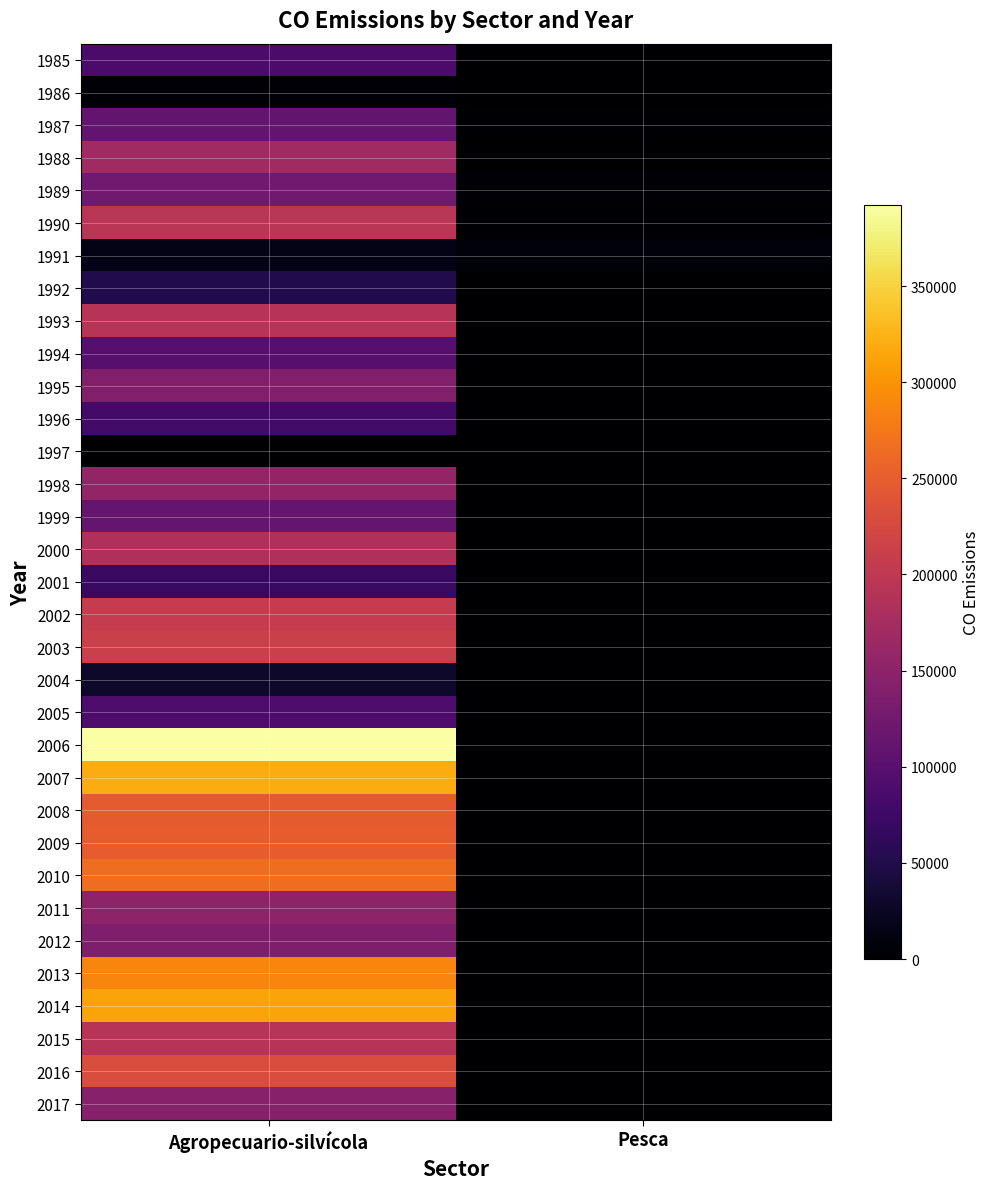

Reading left to right, what are all the values shown in this chart?

1985: Agropecuario-silvícola=86707.6	Pesca=1353.9
1986: Agropecuario-silvícola=4875.4	Pesca=1405.8
1987: Agropecuario-silvícola=110607.0	Pesca=2796.9
1988: Agropecuario-silvícola=169052.7	Pesca=185.7
1989: Agropecuario-silvícola=123803.1	Pesca=5275.1
1990: Agropecuario-silvícola=193288.2	Pesca=1769.2
1991: Agropecuario-silvícola=16170.2	Pesca=7248.6
1992: Agropecuario-silvícola=52082.9	Pesca=0.0
1993: Agropecuario-silvícola=191619.0	Pesca=0.0
1994: Agropecuario-silvícola=98337.7	Pesca=0.0
1995: Agropecuario-silvícola=140135.8	Pesca=0.0
1996: Agropecuario-silvícola=80694.8	Pesca=0.0
1997: Agropecuario-silvícola=1350.5	Pesca=0.0
1998: Agropecuario-silvícola=156482.8	Pesca=0.0
1999: Agropecuario-silvícola=114465.9	Pesca=0.0
2000: Agropecuario-silvícola=184054.3	Pesca=0.0
2001: Agropecuario-silvícola=71931.8	Pesca=0.0
2002: Agropecuario-silvícola=205804.9	Pesca=0.0
2003: Agropecuario-silvícola=212070.9	Pesca=0.0
2004: Agropecuario-silvícola=30276.8	Pesca=0.0
2005: Agropecuario-silvícola=89570.7	Pesca=0.0
2006: Agropecuario-silvícola=392301.4	Pesca=0.0
2007: Agropecuario-silvícola=319696.5	Pesca=0.0
2008: Agropecuario-silvícola=247531.0	Pesca=0.0
2009: Agropecuario-silvícola=248787.5	Pesca=0.0
2010: Agropecuario-silvícola=265737.7	Pesca=0.0
2011: Agropecuario-silvícola=153119.7	Pesca=0.0
2012: Agropecuario-silvícola=137558.9	Pesca=0.0
2013: Agropecuario-silvícola=287582.3	Pesca=0.0
2014: Agropecuario-silvícola=313501.9	Pesca=0.0
2015: Agropecuario-silvícola=192191.4	Pesca=0.0
2016: Agropecuario-silvícola=229950.6	Pesca=0.0
2017: Agropecuario-silvícola=144960.4	Pesca=0.0